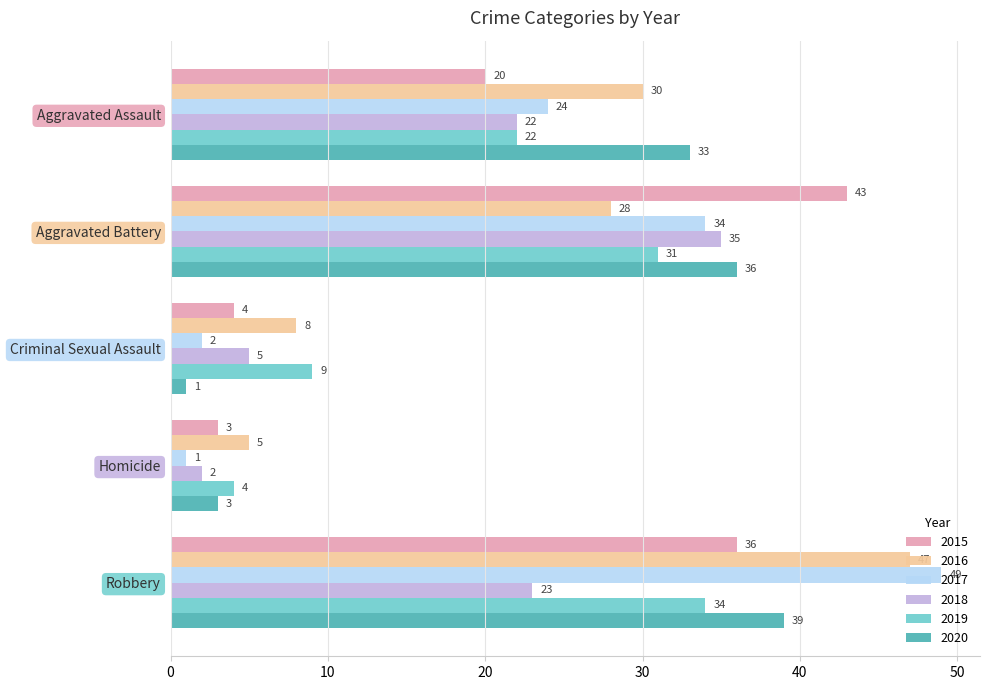

True or false: 2020 has a value of 1 at Homicide.

False